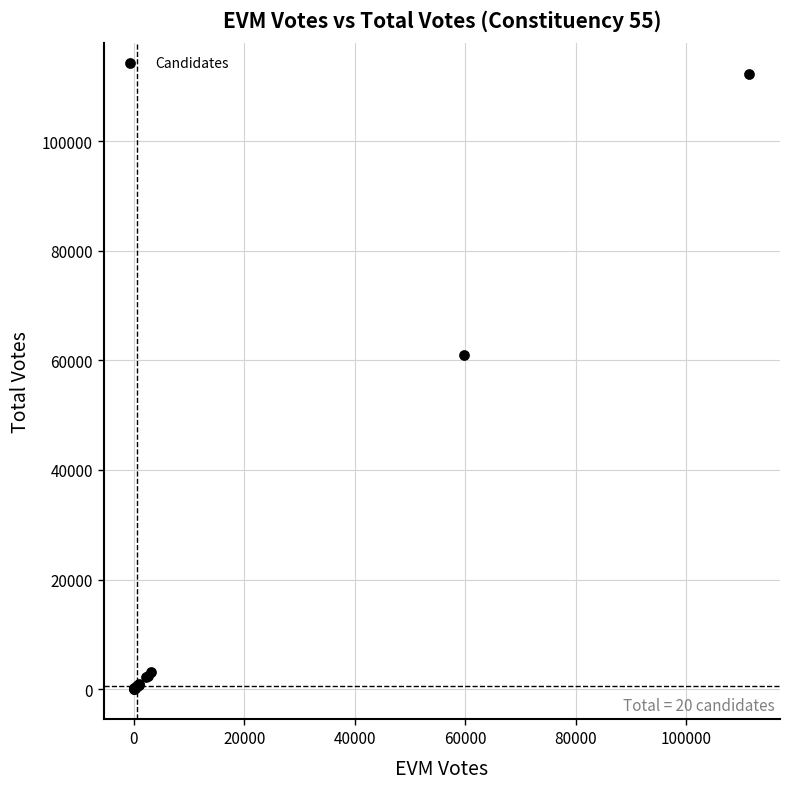

What Y value in the scatter plot is closest to 56182?

60927